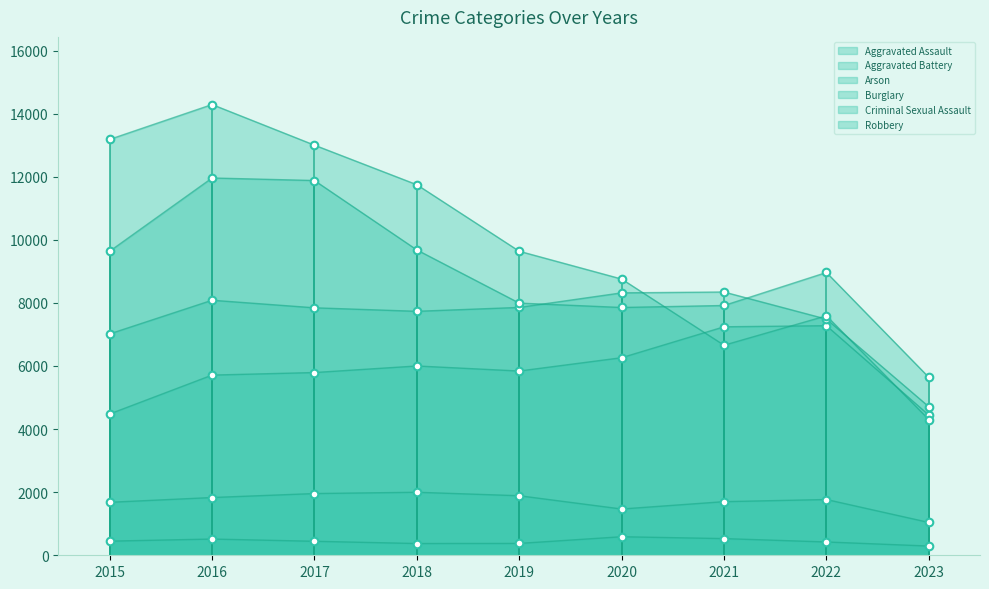

What are all the series names shown in the legend?

Aggravated Assault, Aggravated Battery, Arson, Burglary, Criminal Sexual Assault, Robbery